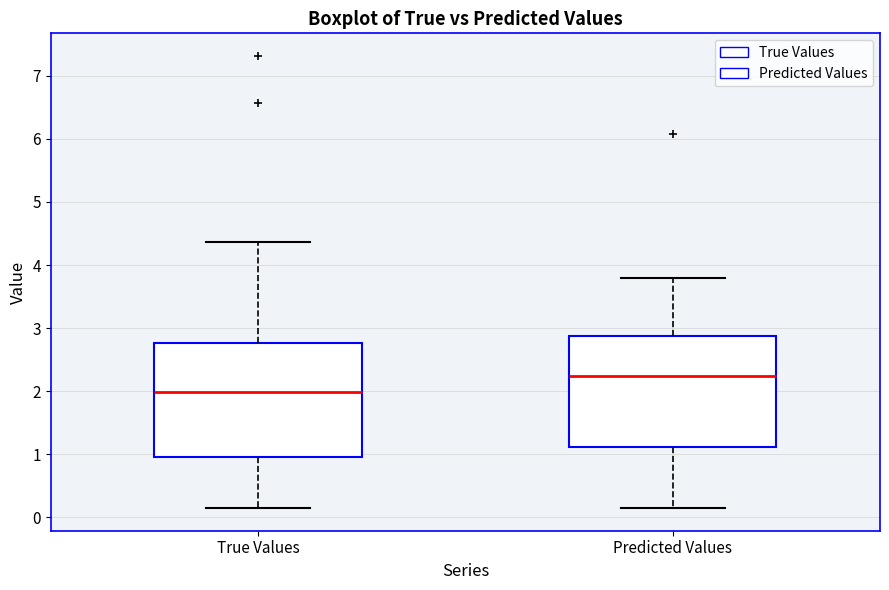

Which box's median line is the highest?

Predicted Values